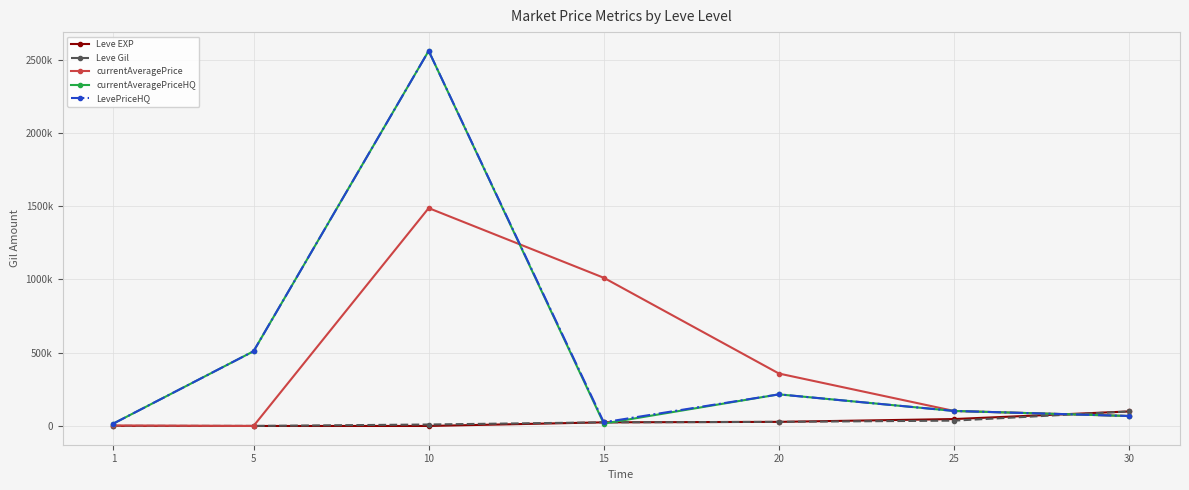

What are all the series names shown in the legend?

Leve EXP, Leve Gil, currentAveragePrice, currentAveragePriceHQ, LevePriceHQ